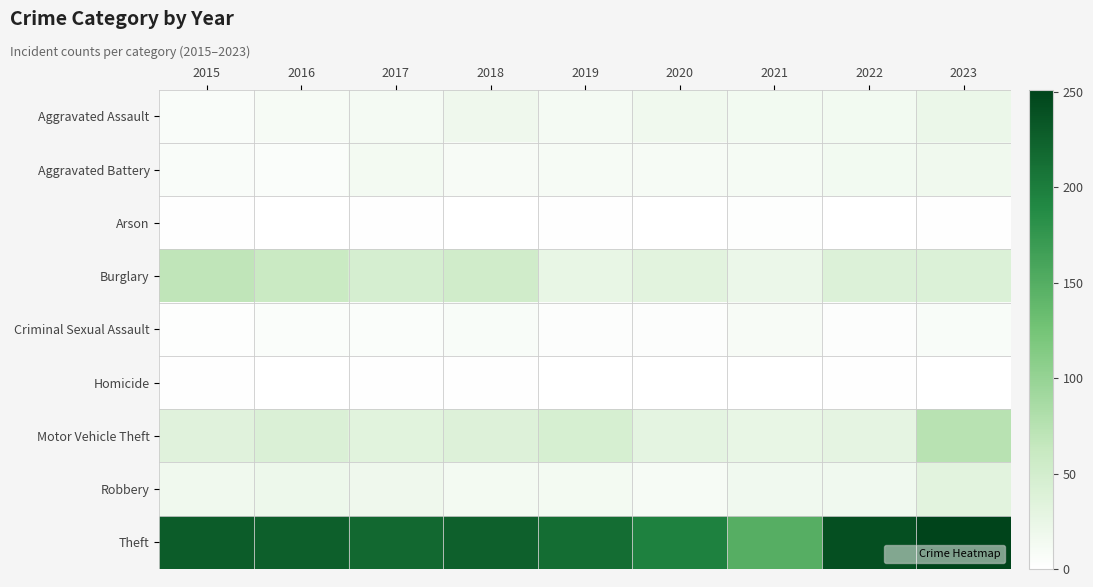

Which label corresponds to the smallest value in the chart?

2016